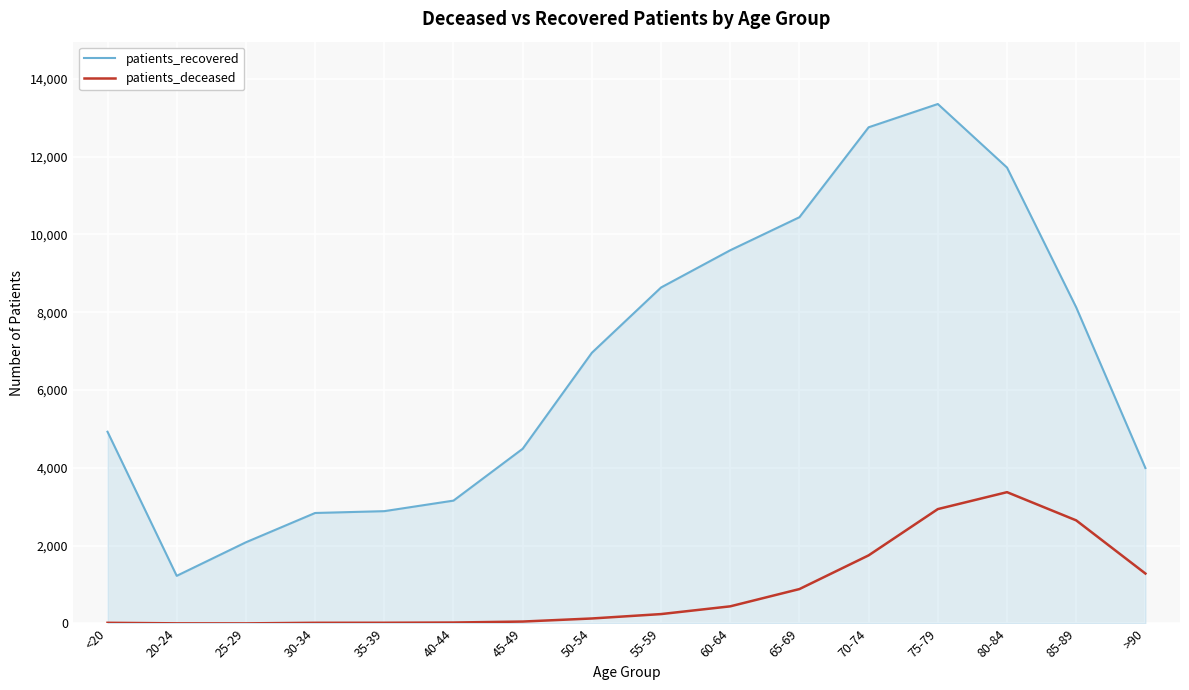

At 80-84, list the series in order from largest to smallest.

patients_recovered, patients_deceased